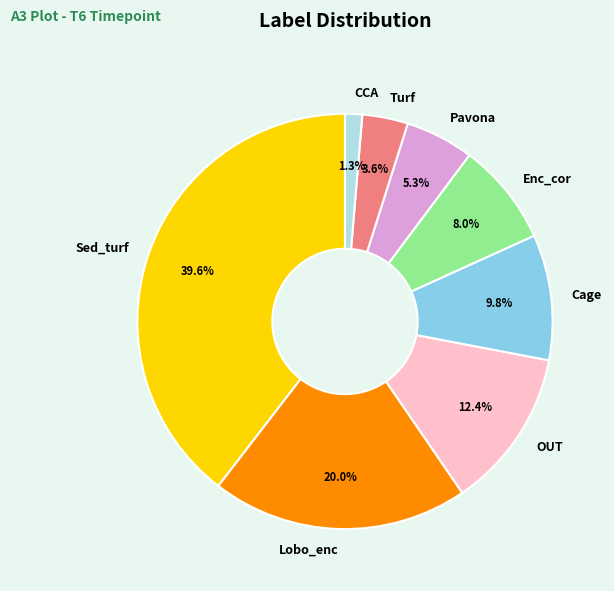

Which slice is the smallest?

CCA